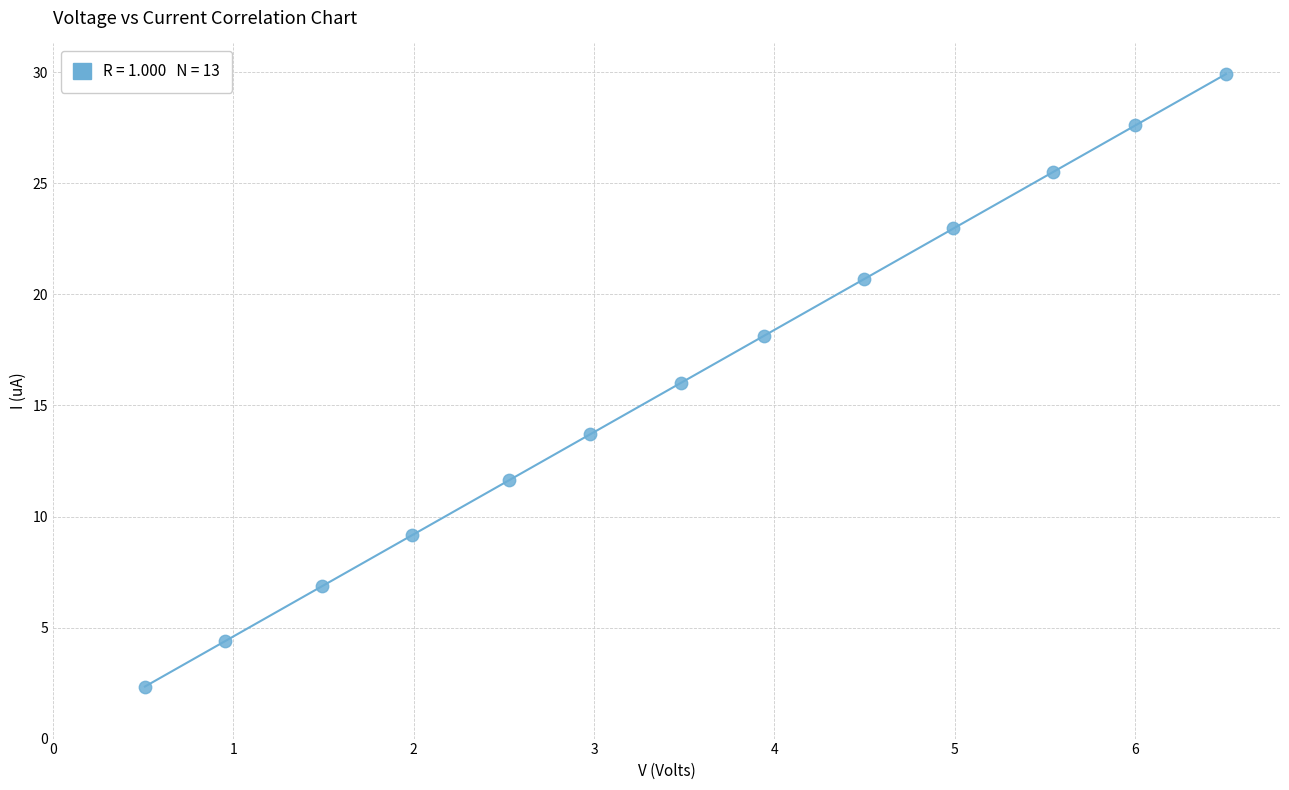

What is the range of X values (max minus min)?

6.0